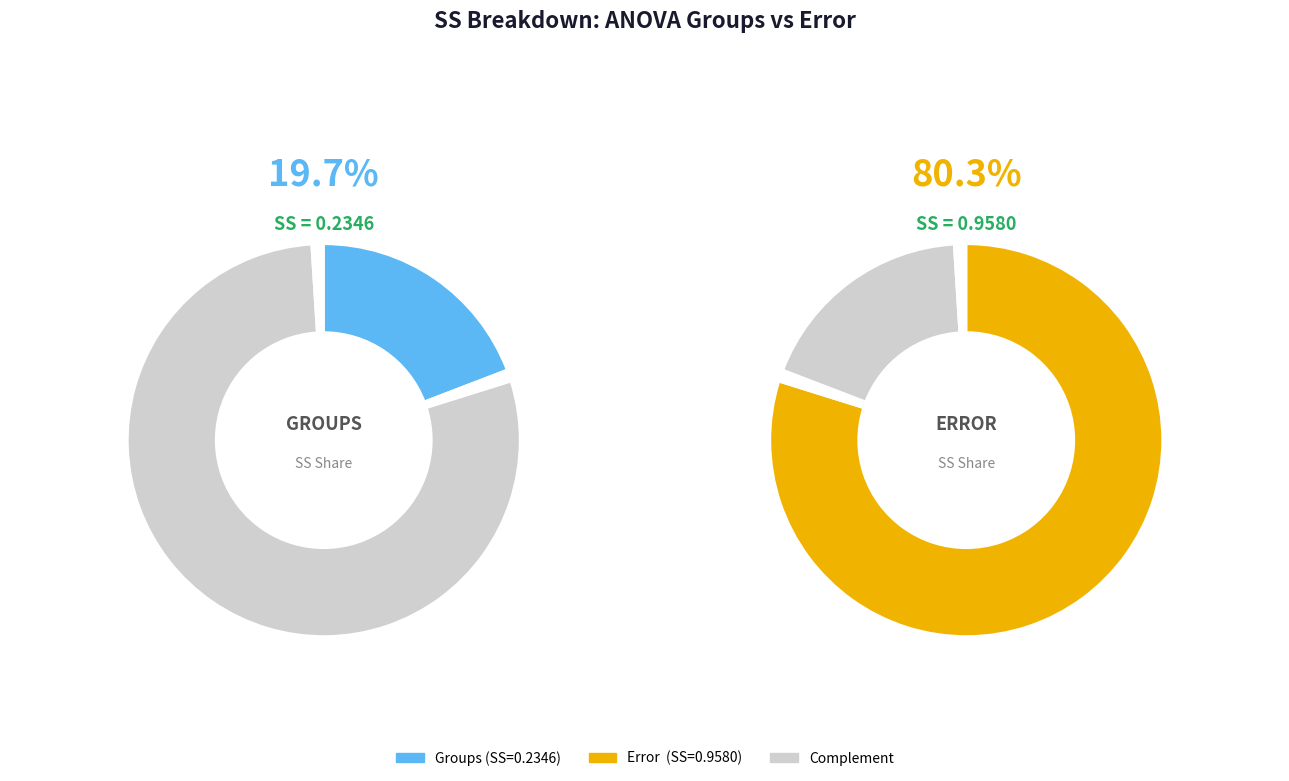

Combined, what portion of the pie is Groups and Error?

100.0%